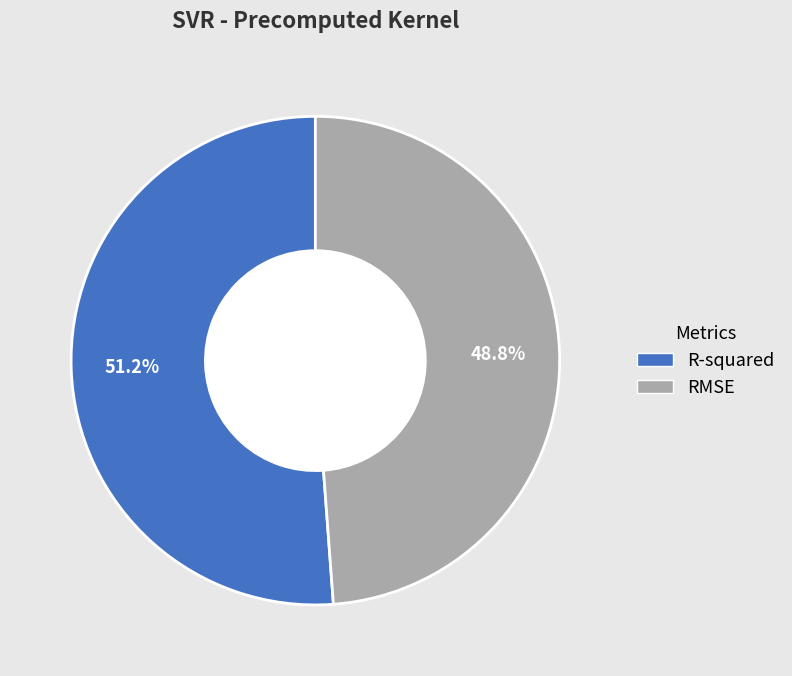

How much of the chart is everything except R-squared?

48.8%